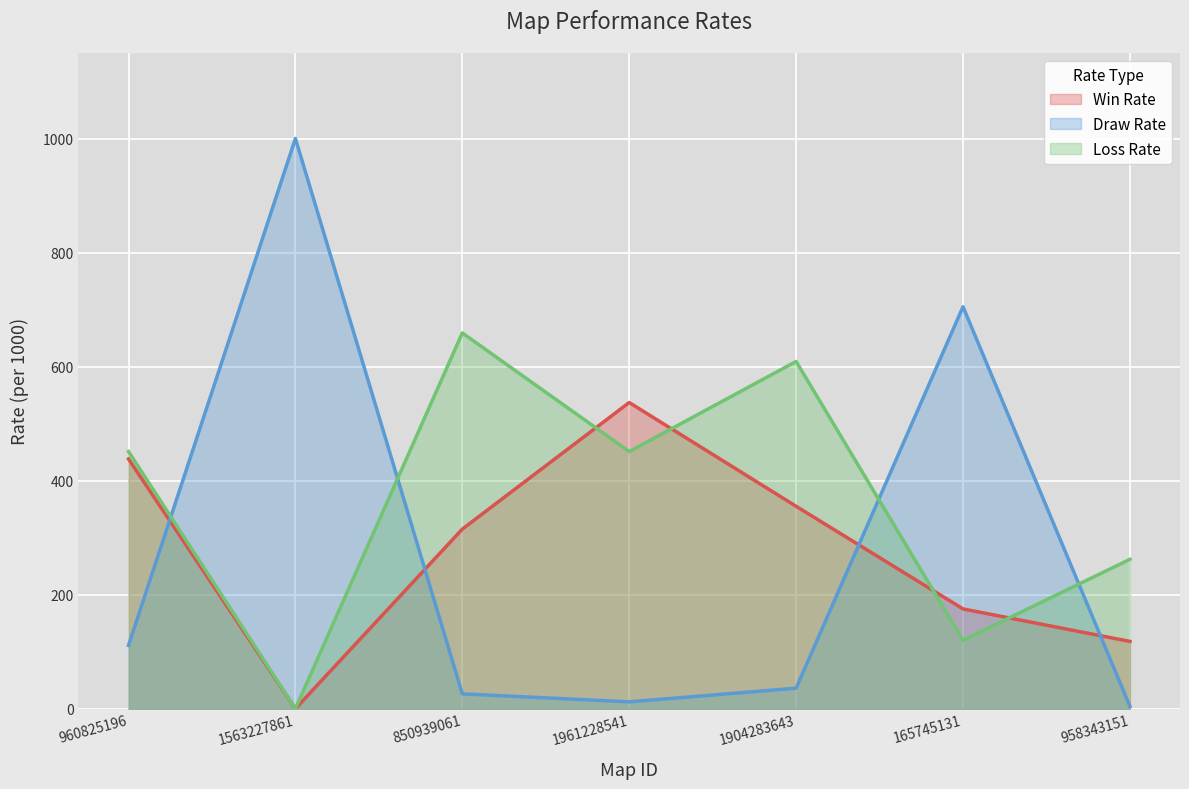

Count the number of categories in the chart.

7